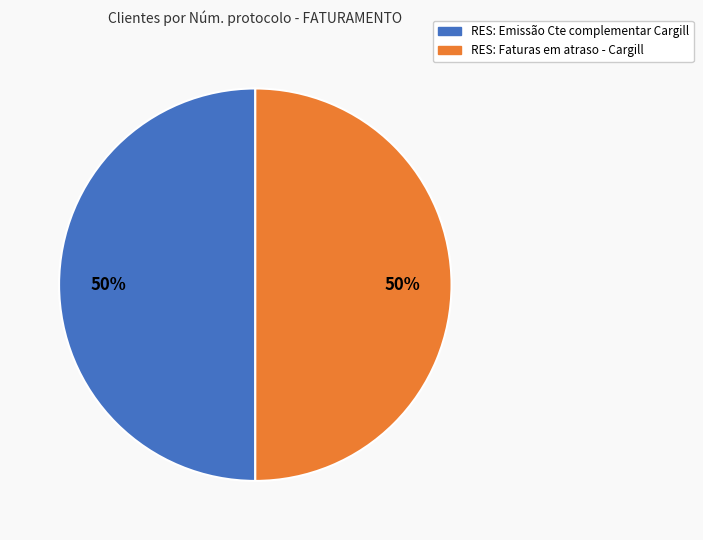

The RES: Emissão Cte complementar Cargill slice represents 64% of the pie. True or false?

False